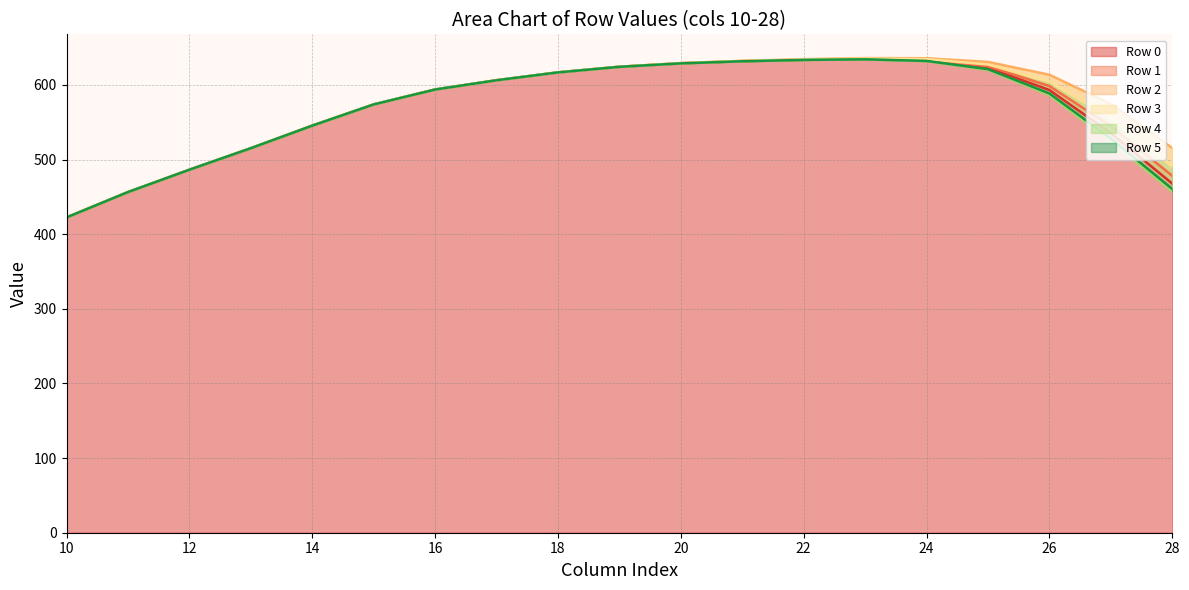

Which series has the widest spread of values?

Row 2